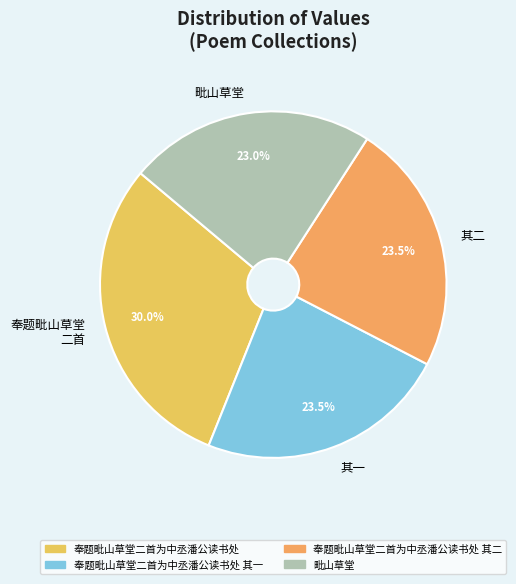

To the nearest percent, what is the difference between the largest and smallest slice percentages?

7%